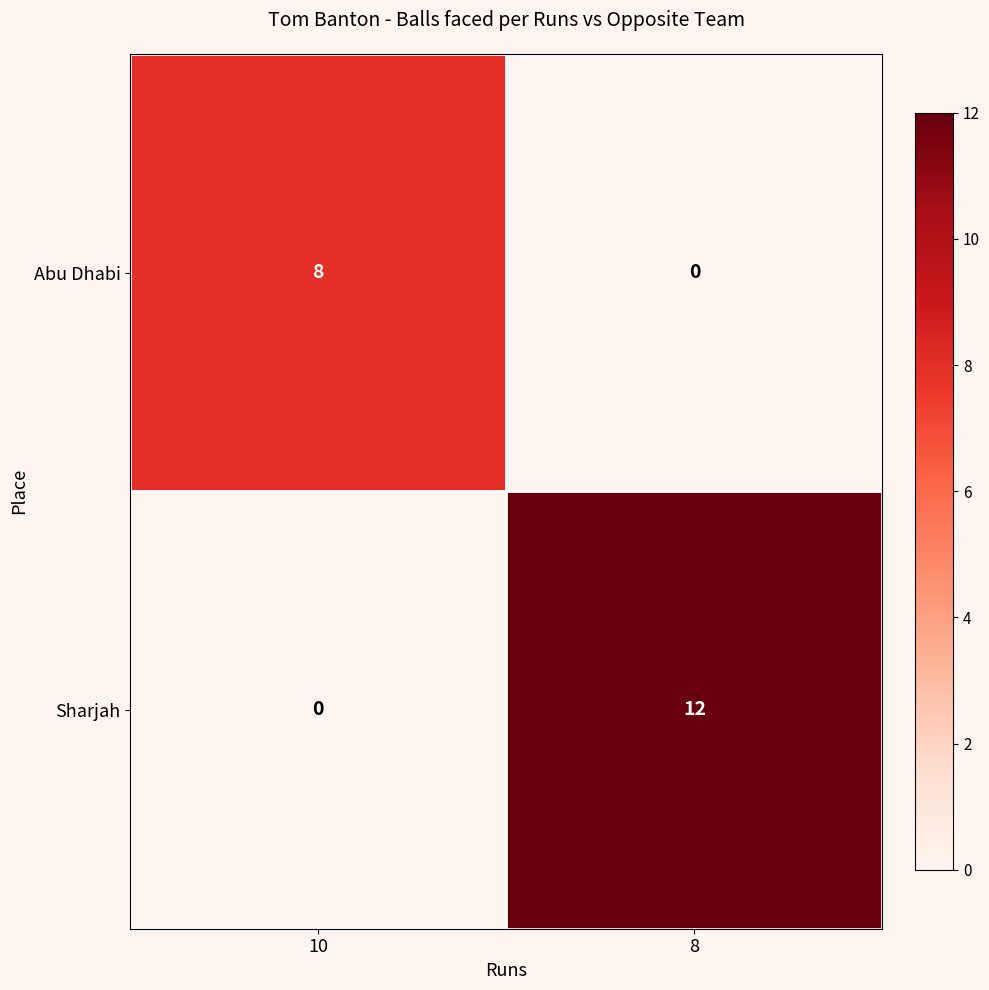

Which series has the largest range (max minus min)?

Sharjah